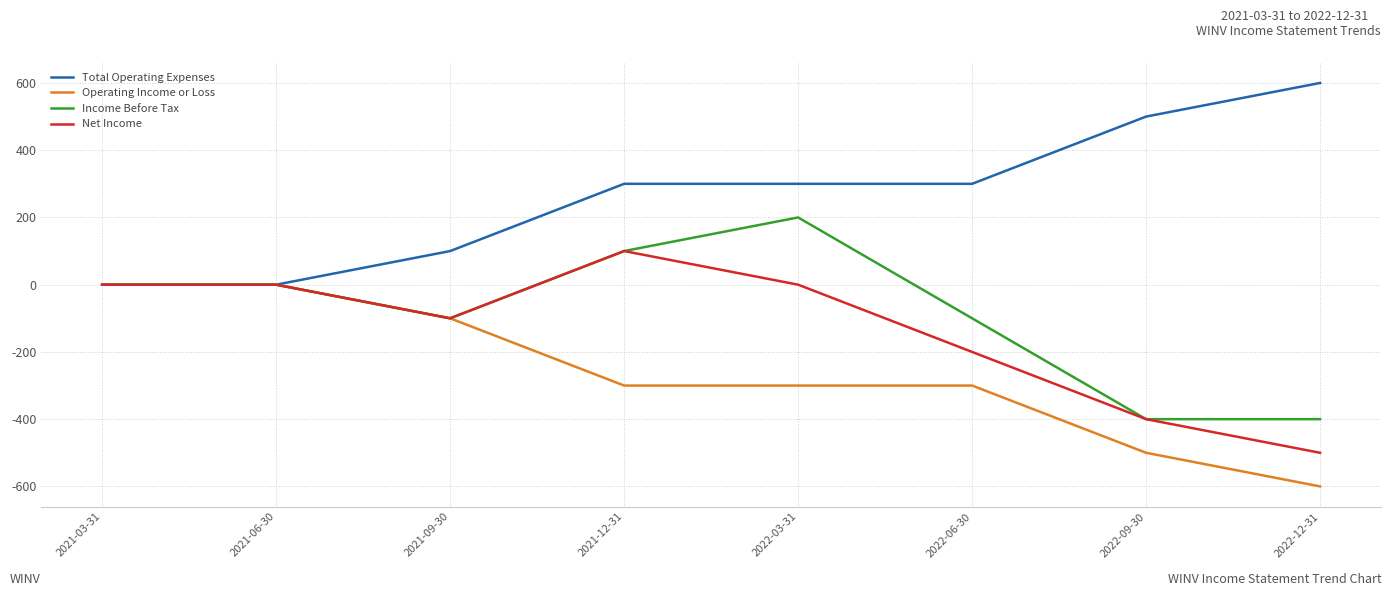

Which series has the largest total across all categories?

Total Operating Expenses